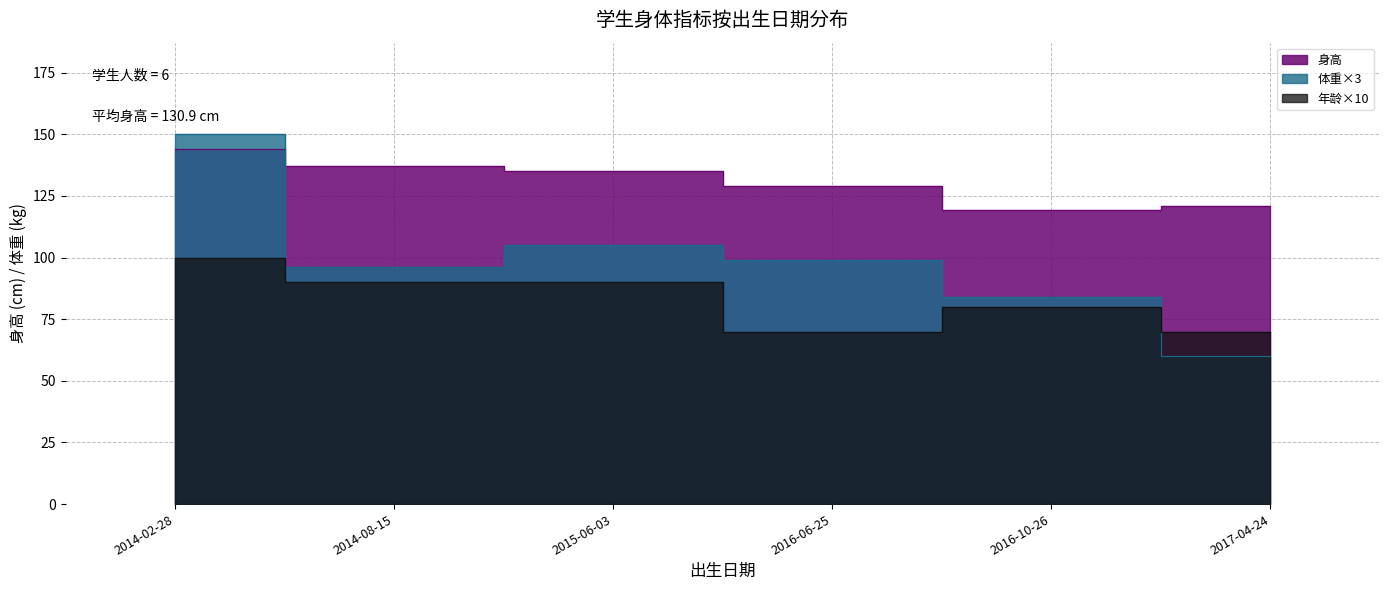

List the labels in order of 体重 value, smallest first.

2017-04-24, 2016-10-26, 2014-08-15, 2016-06-25, 2015-06-03, 2014-02-28